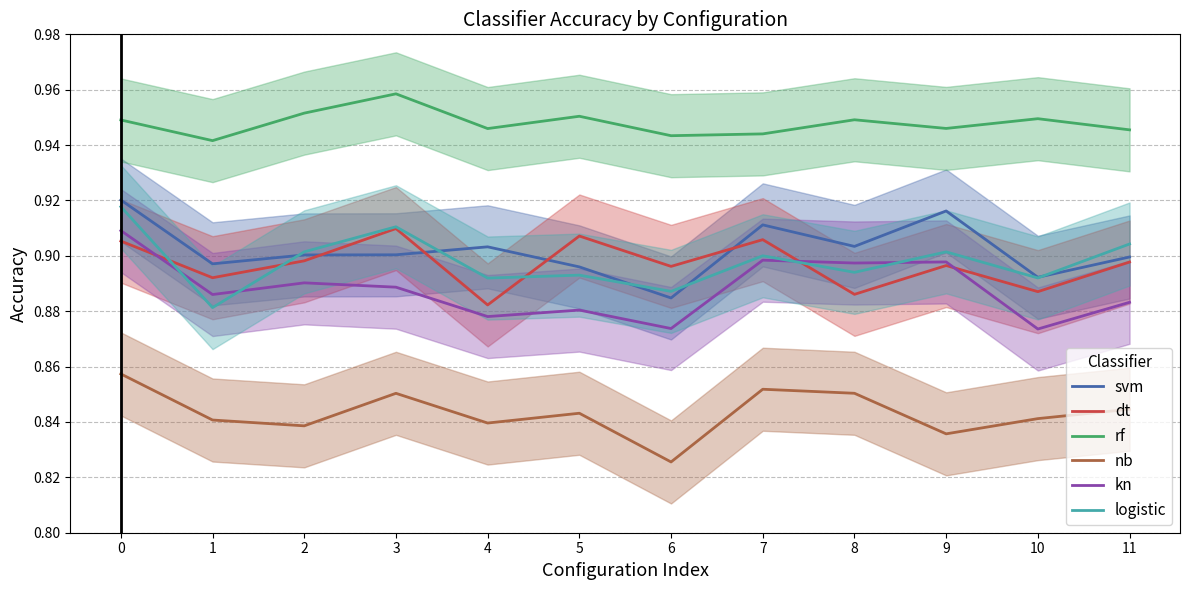

True or false: svm has a value of 1.2 at 0.

False